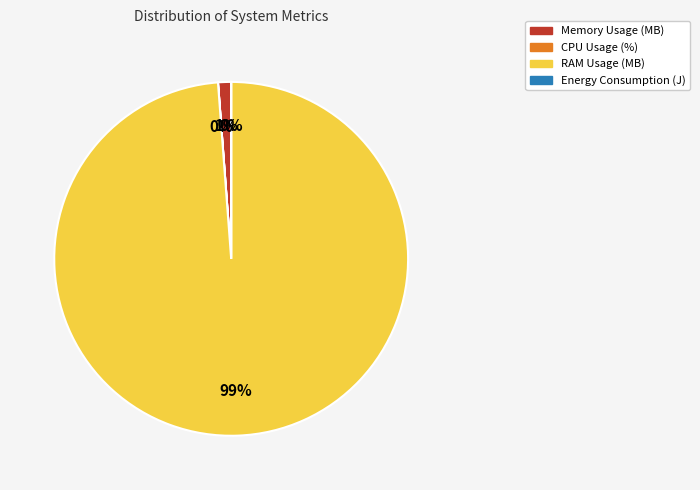

What is the largest slice in the pie chart?

RAM Usage (MB)